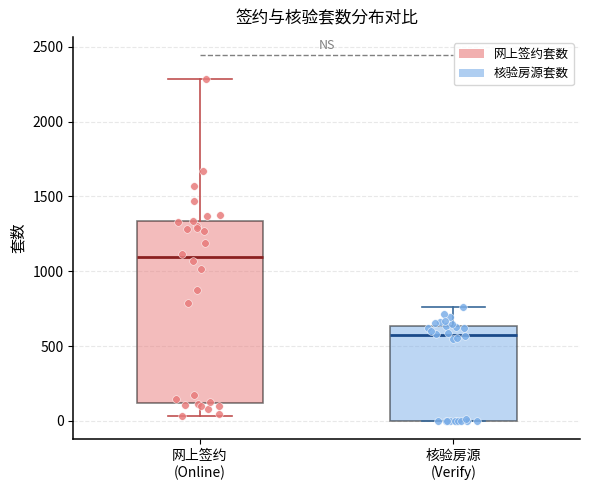

Reading left to right, read every box against the y-axis: the position of its median line, the range the box covers, and the ends of its whiskers. The values are not printed on the chart, so give them approximately, as read against the axis.

网上签约 (Online): median 1100, box 100 to 1350, whiskers 50 to 2300
核验房源 (Verify): median 550, box 0 to 650, whiskers 0 to 750